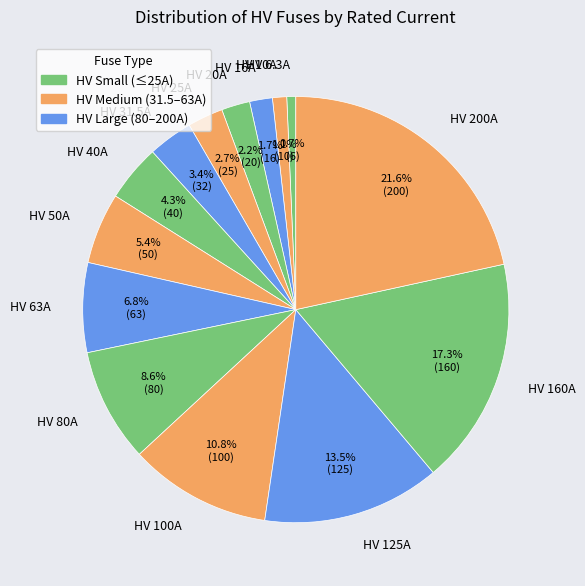

Is there any slice that represents more than half of the pie?

No